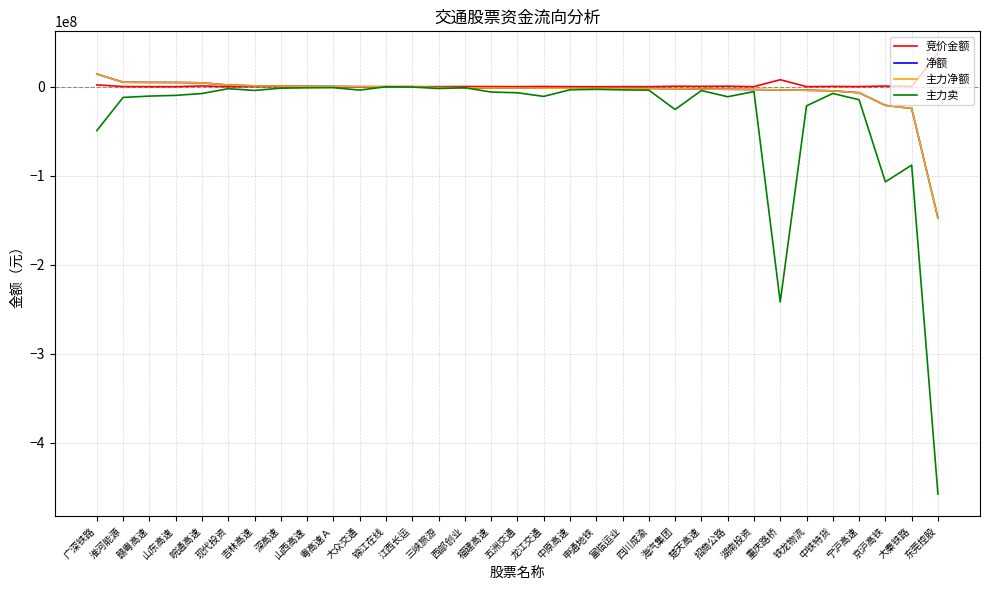

At which category does the chart reach its minimum across all series?

东莞控股